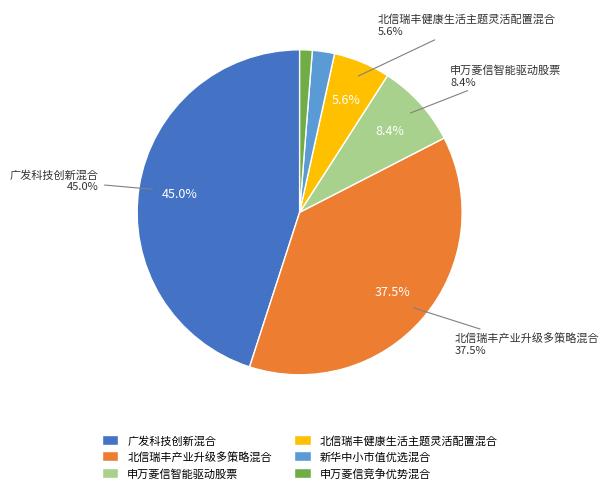

Which has a higher value, 申万菱信竞争优势混合 or 北信瑞丰产业升级多策略混合?

北信瑞丰产业升级多策略混合